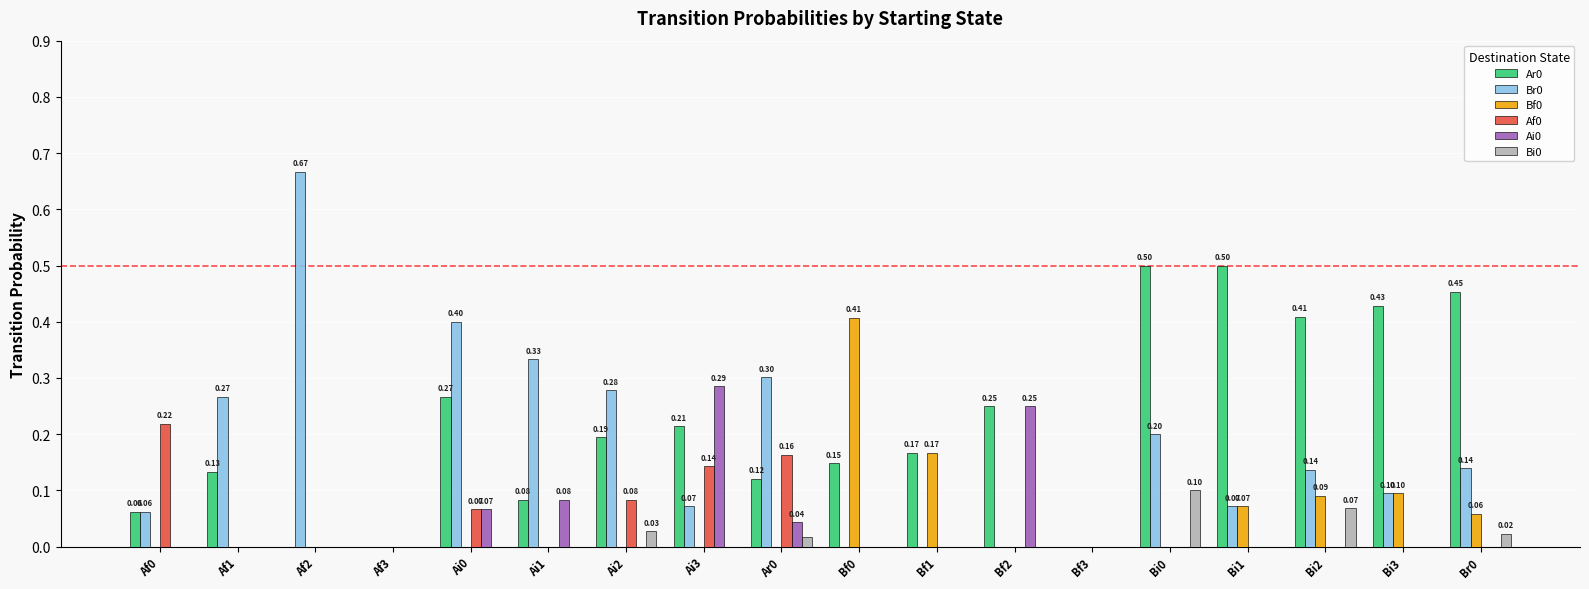

True or false: Af0 has a value of 0.1 at Ar0.

False